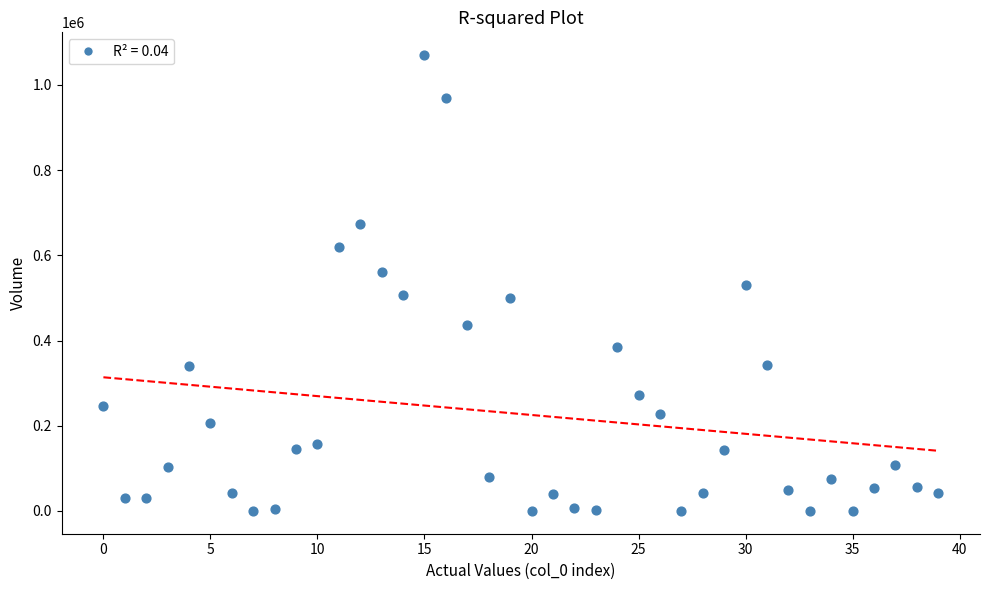

What is the range of Y values (max minus min)?

1069995.4